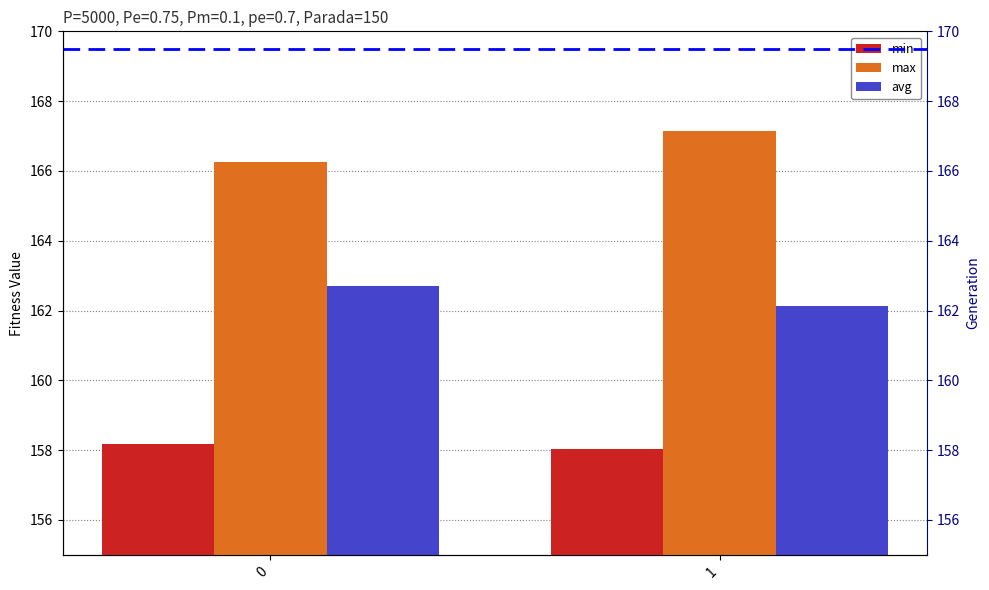

What is the total value across all series at 0?

487.2